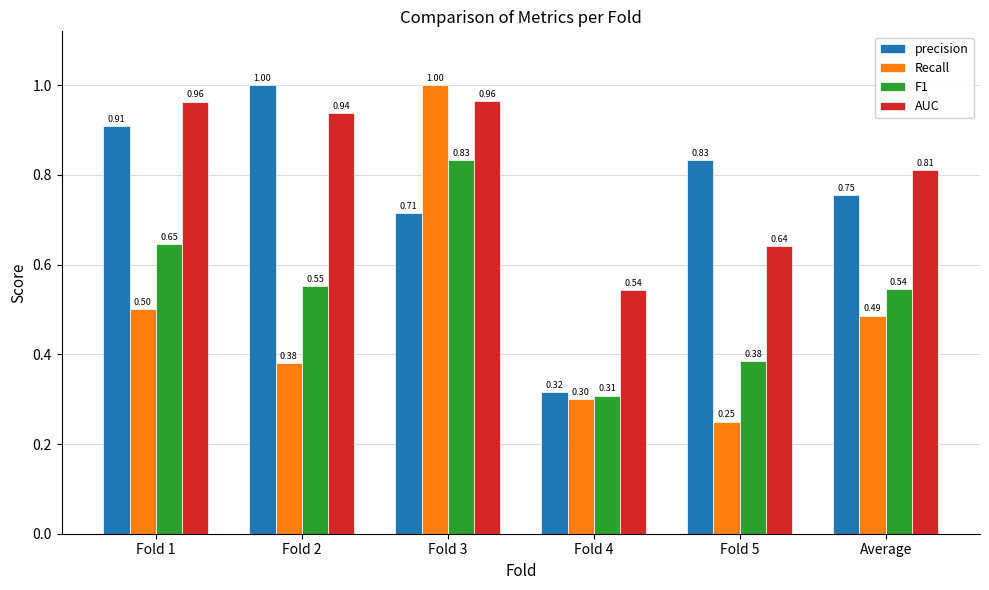

What is the approximate value of Recall at Average?

0.5